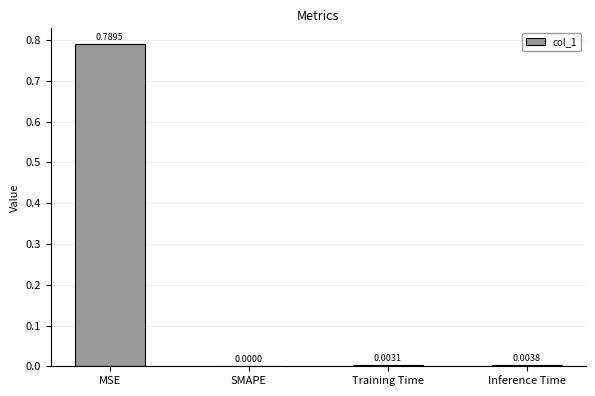

Count the number of values greater than 0.

3